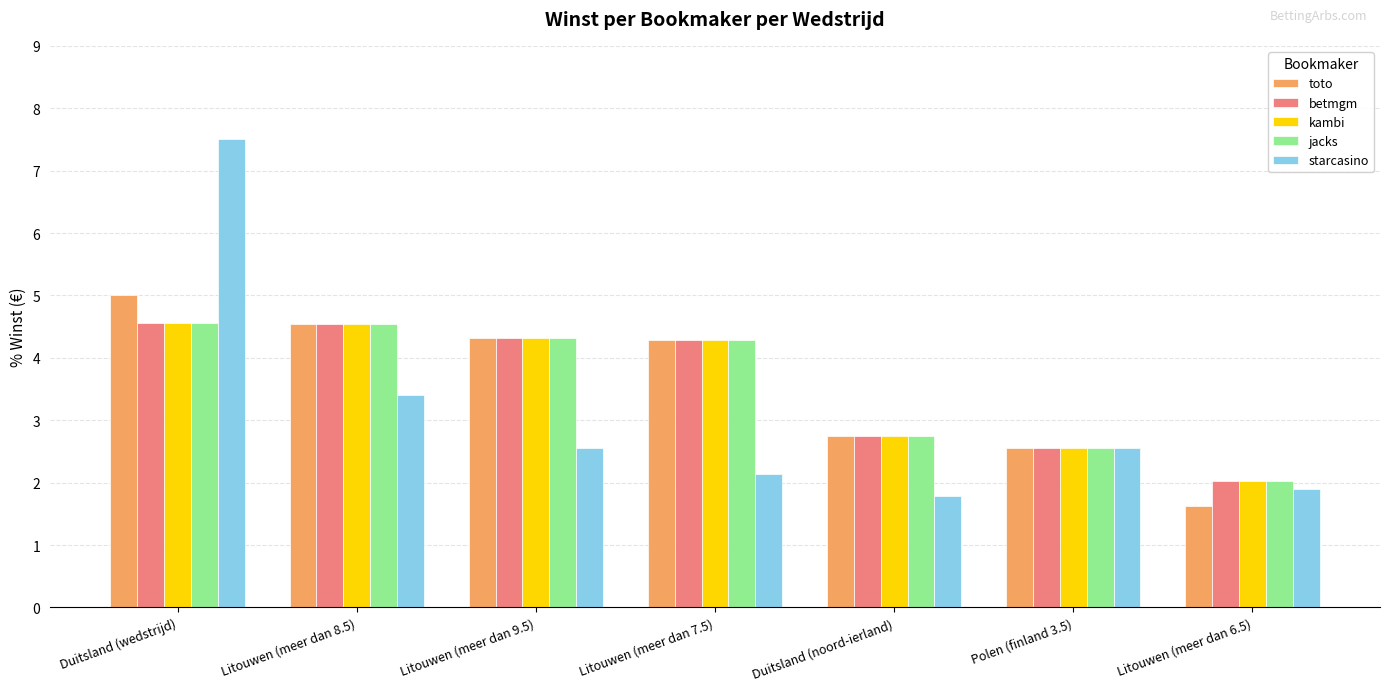

How many data points in betmgm are above 4?

4